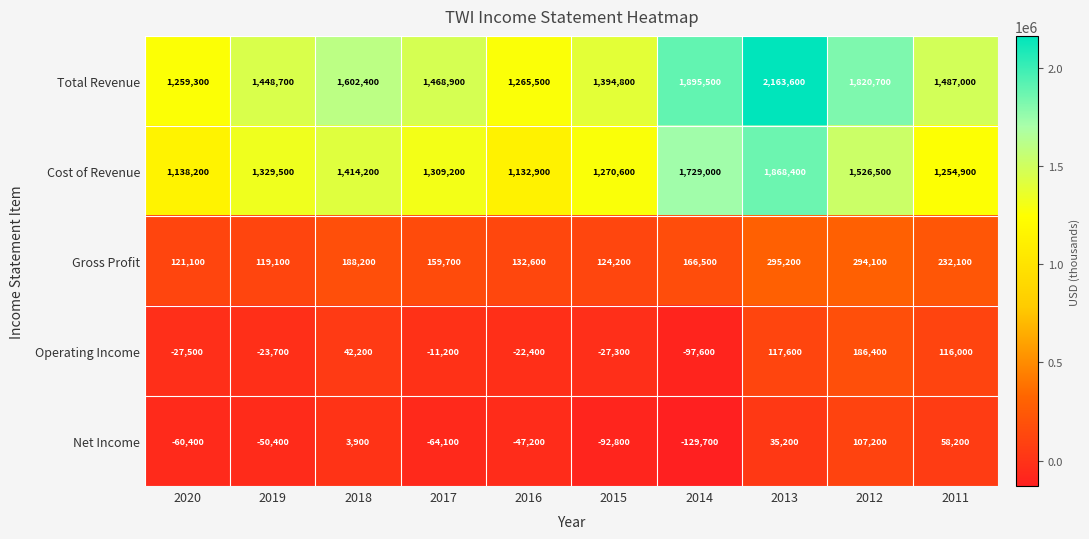

True or false: Operating Income has a value of -41238 at 2015.

False